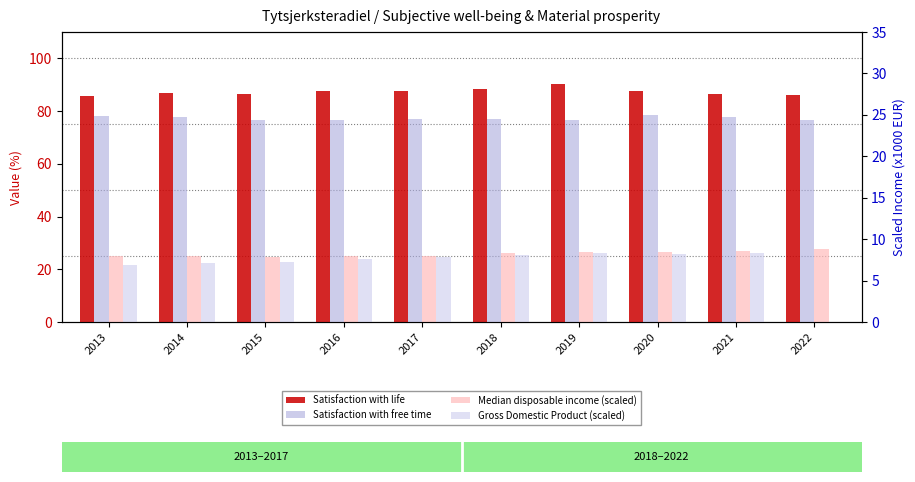

Count the number of categories in the chart.

10